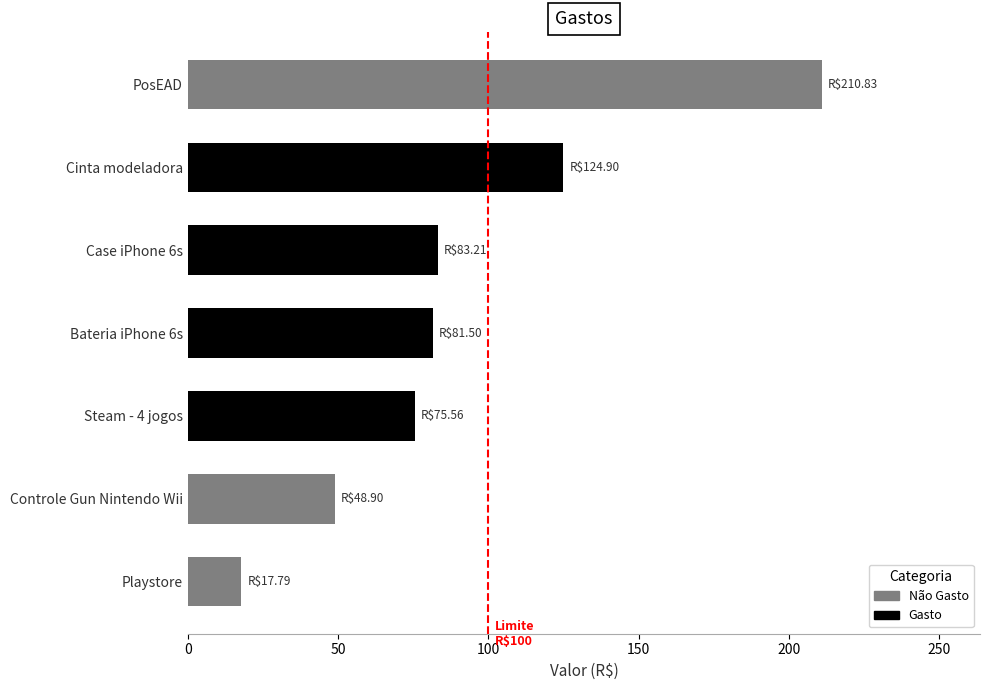

Are the bars grouped side by side (vs. stacked)?

No